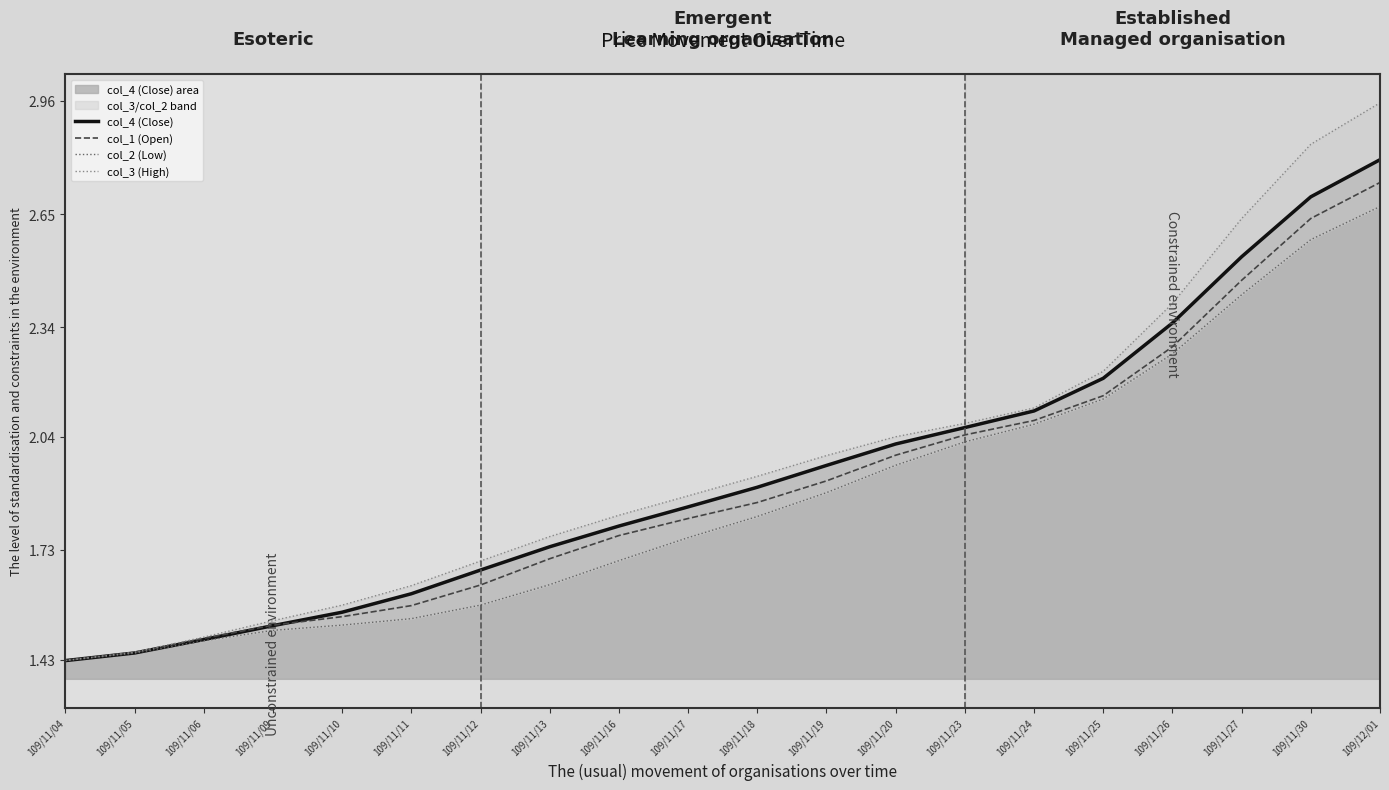

True or false: col_2 (Low) and col_4 (Close) cross at least once.

False